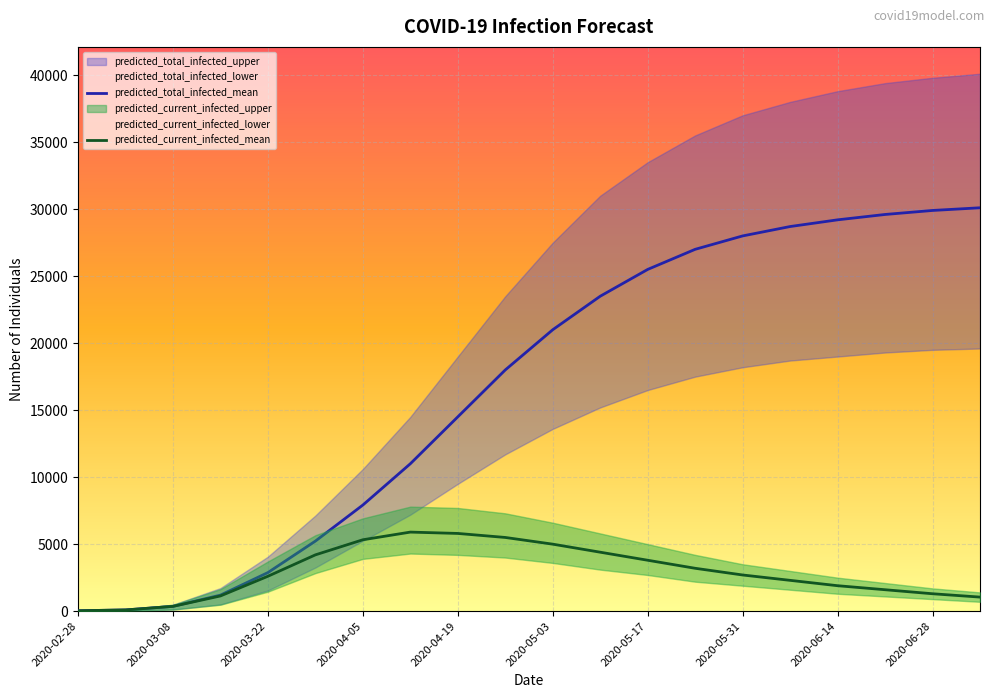

The predicted_total_infected_lower series shows 2103 at 2020-04-19. True or false?

False